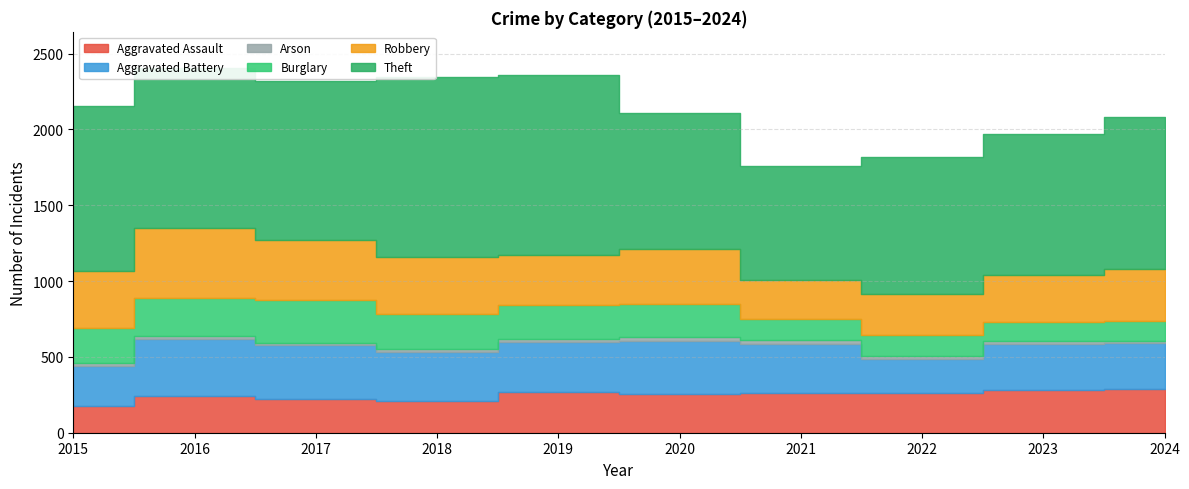

Reading right to left, extract all data points from this chart.

Aggravated Assault: 286	282	260	260	253	268	206	224	240	178
Aggravated Battery: 307	305	229	328	350	329	325	353	380	262
Arson: 10	21	19	23	27	20	18	16	20	20
Burglary: 133	122	138	139	220	224	234	279	246	232
Robbery: 345	311	268	254	363	334	378	396	463	374
Theft: 1002	928	905	757	895	1186	1186	1052	1054	1090